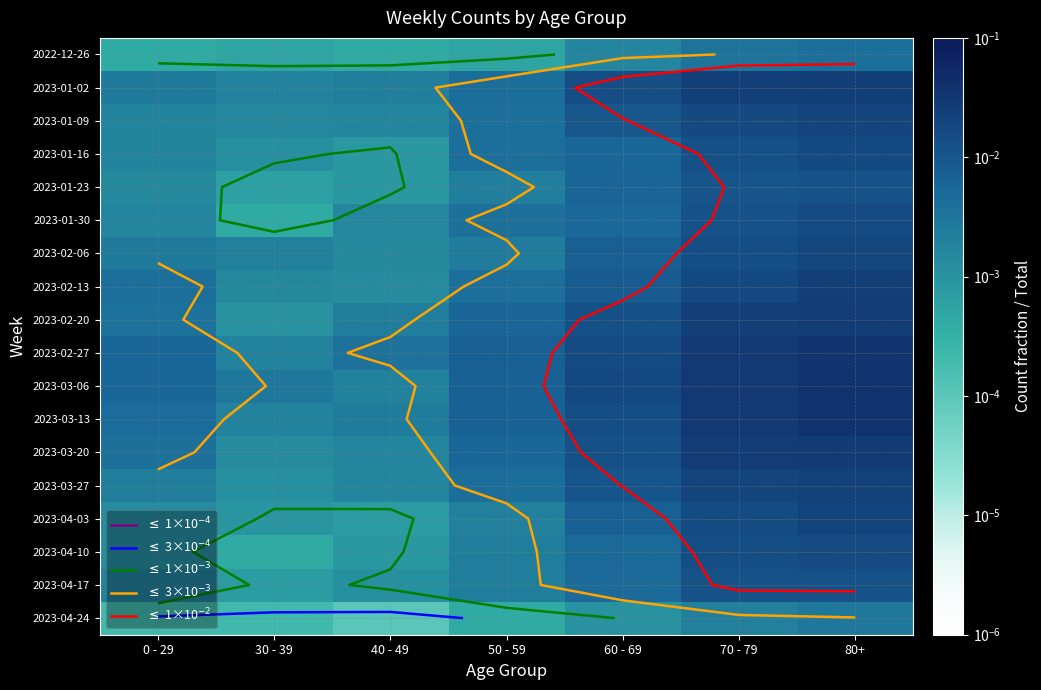

The 2023-01-23 series shows 0.0 at 50 - 59. True or false?

False